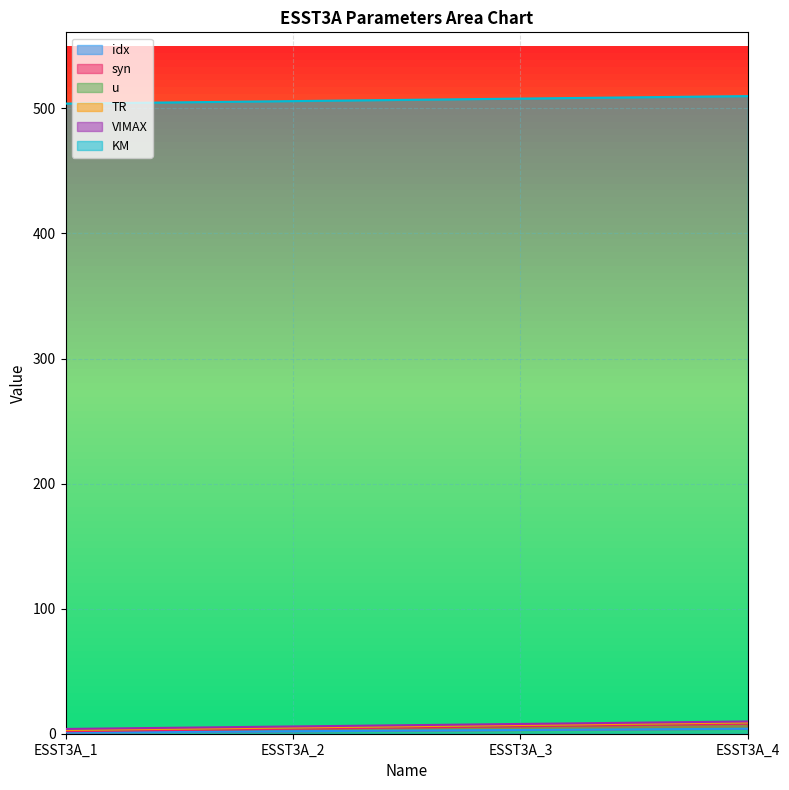

Which series changed the most between ESST3A_1 and ESST3A_3?

idx